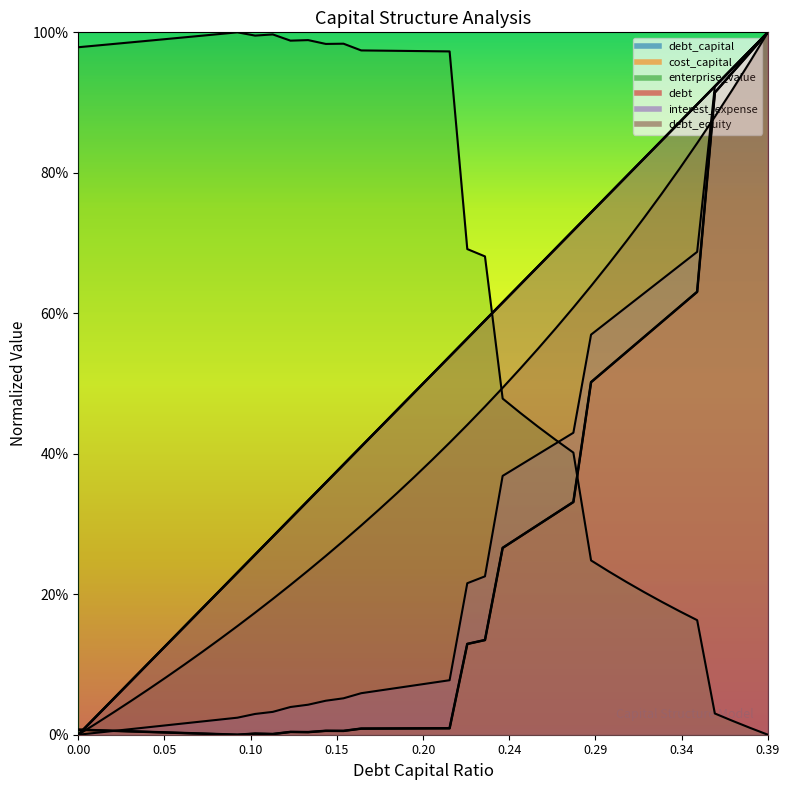

True or false: debt_equity has more than 1 points higher than both neighbors.

False